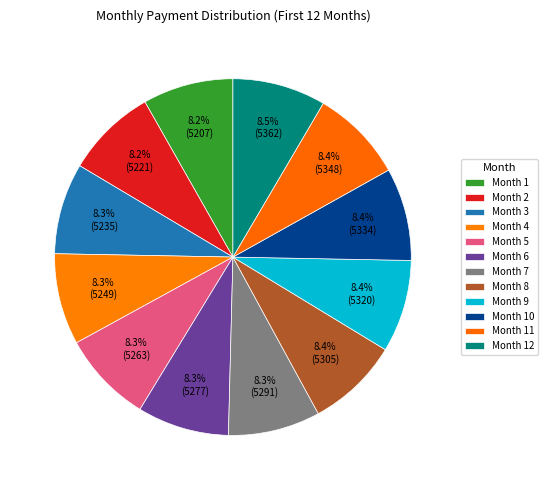

What is the ratio of the value at Month 8 to the value at Month 11?

1.0